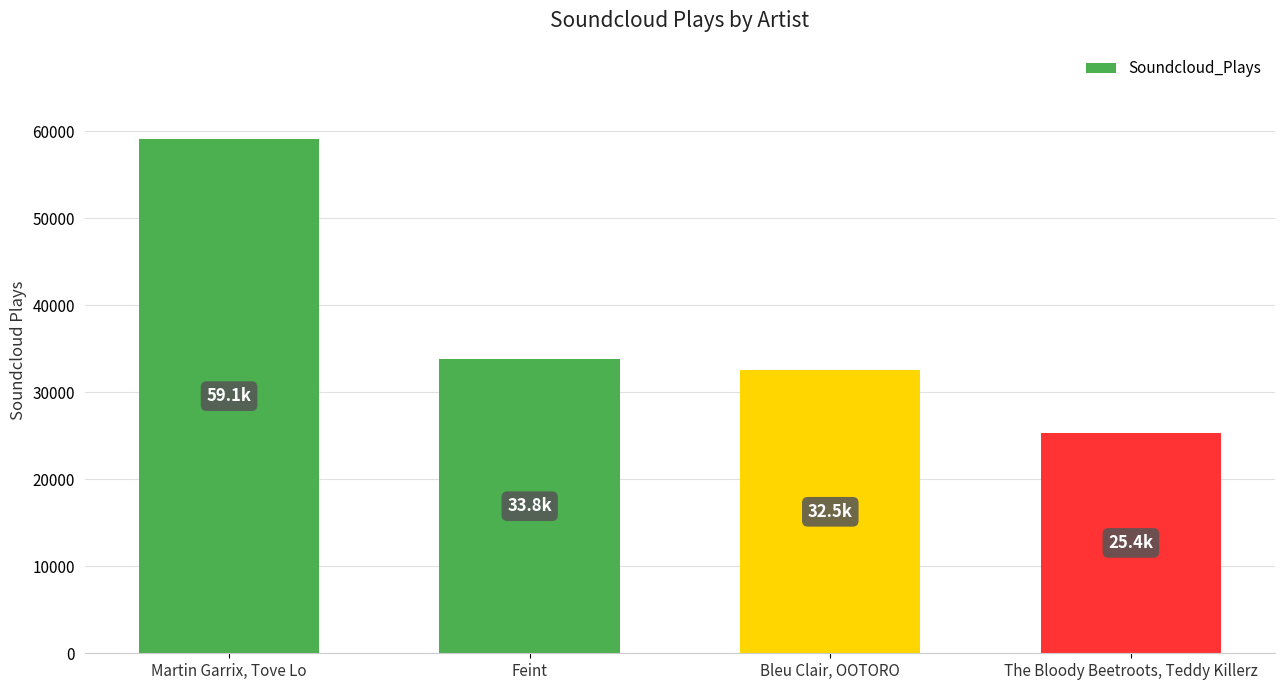

Approximately how many times larger is the value at Feint compared to Bleu Clair, OOTORO?

1.0